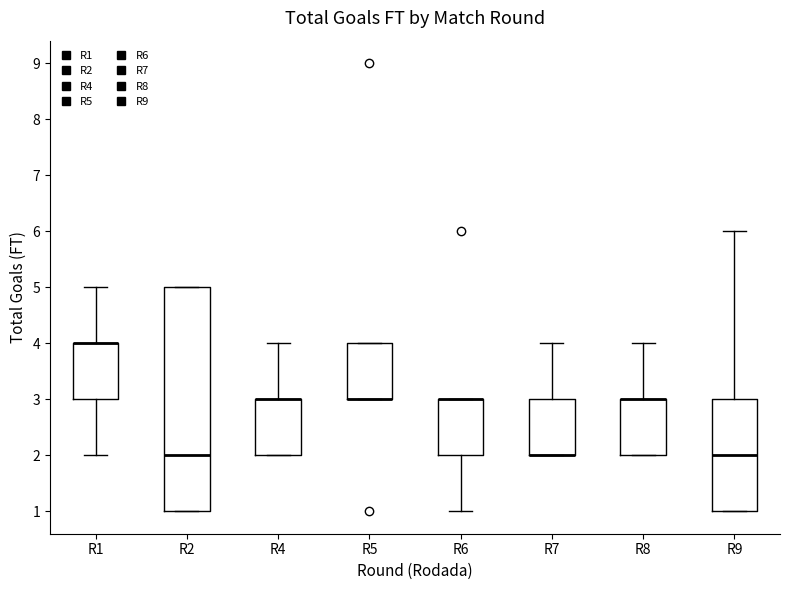

Comparing the boxes themselves (not the whiskers), which one is the tallest?

R2